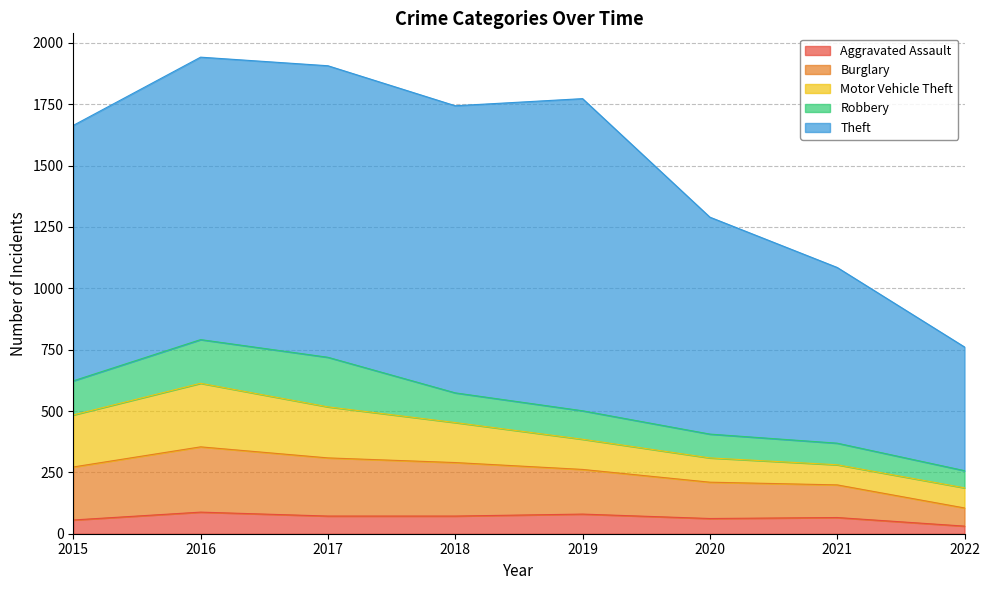

What is the total value across all series at 2016?

1942